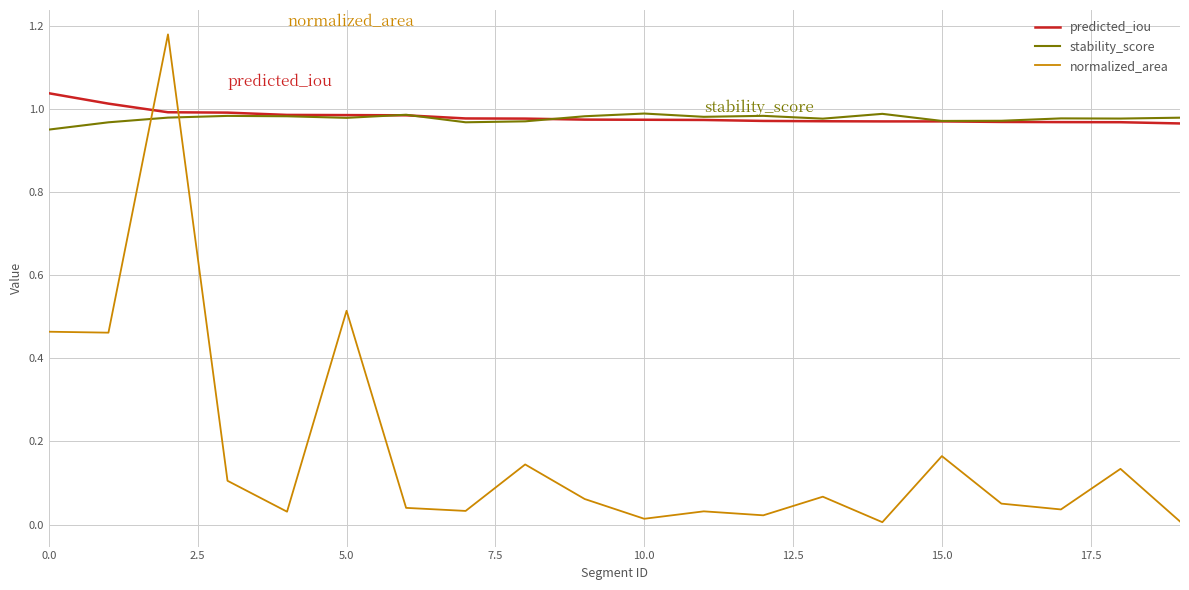

How many lines are shown in the chart?

3